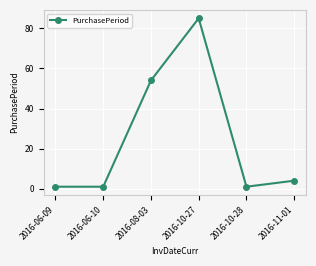

Is this an area chart (filled region under the line)?

No